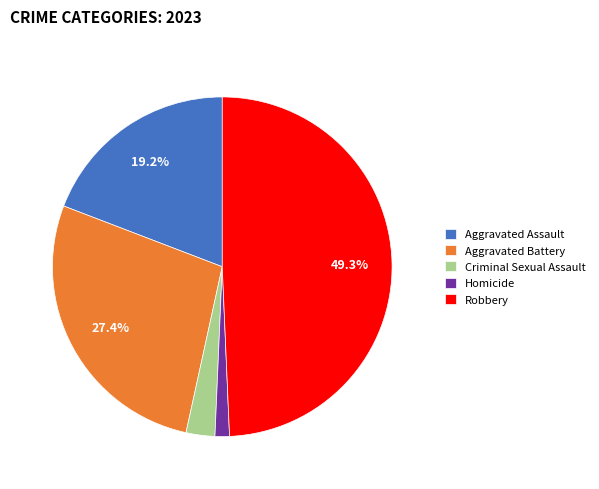

How many segments does this pie chart have?

5